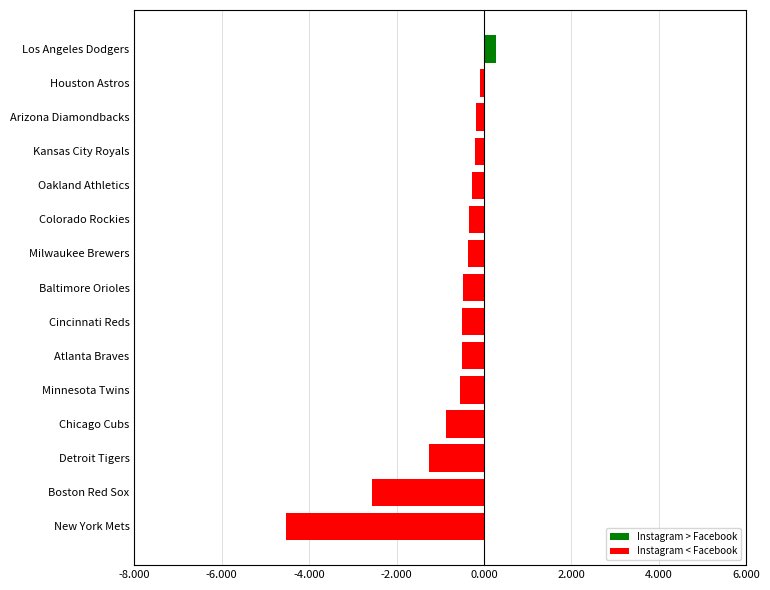

What is the difference between the maximum and minimum values?

4.8